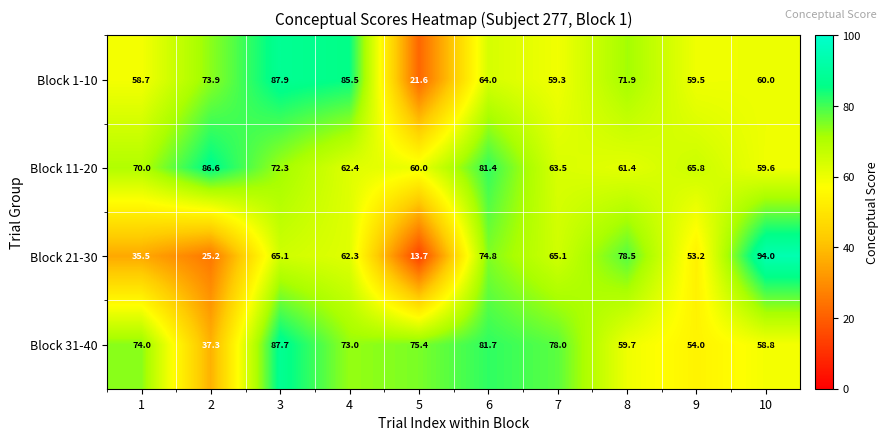

What is the difference between the highest and lowest values at 3?

22.8